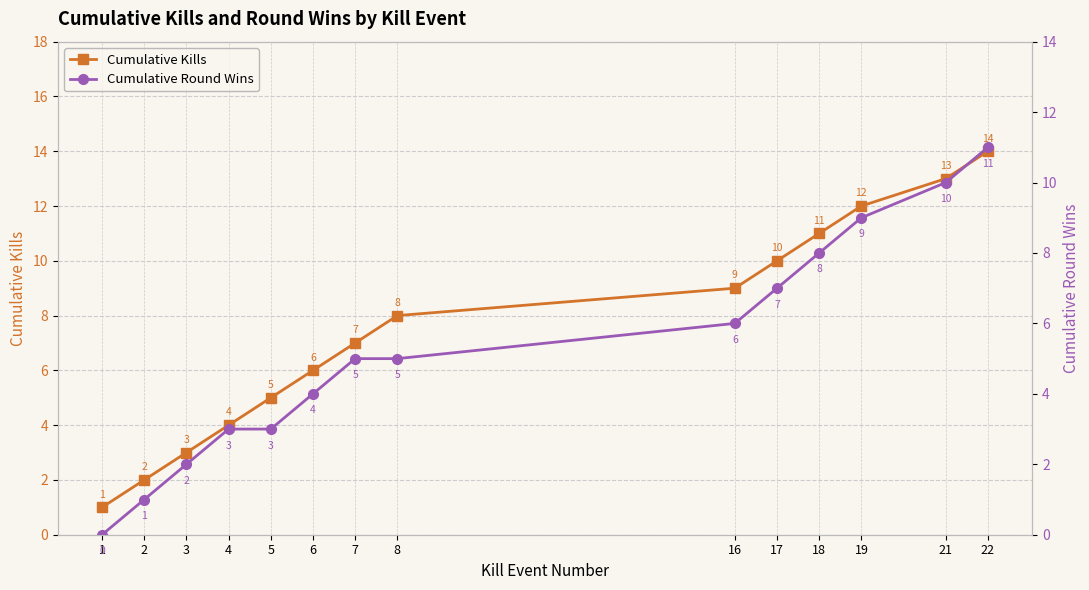

True or false: Cumulative Kills and Cumulative Round Wins cross at least once.

False